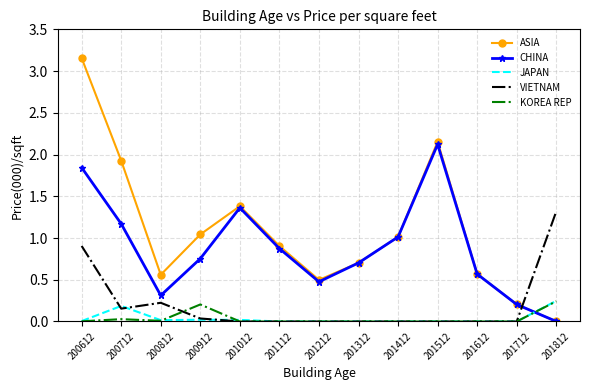

Is it true that ASIA equals 0.4 at 200812?

False